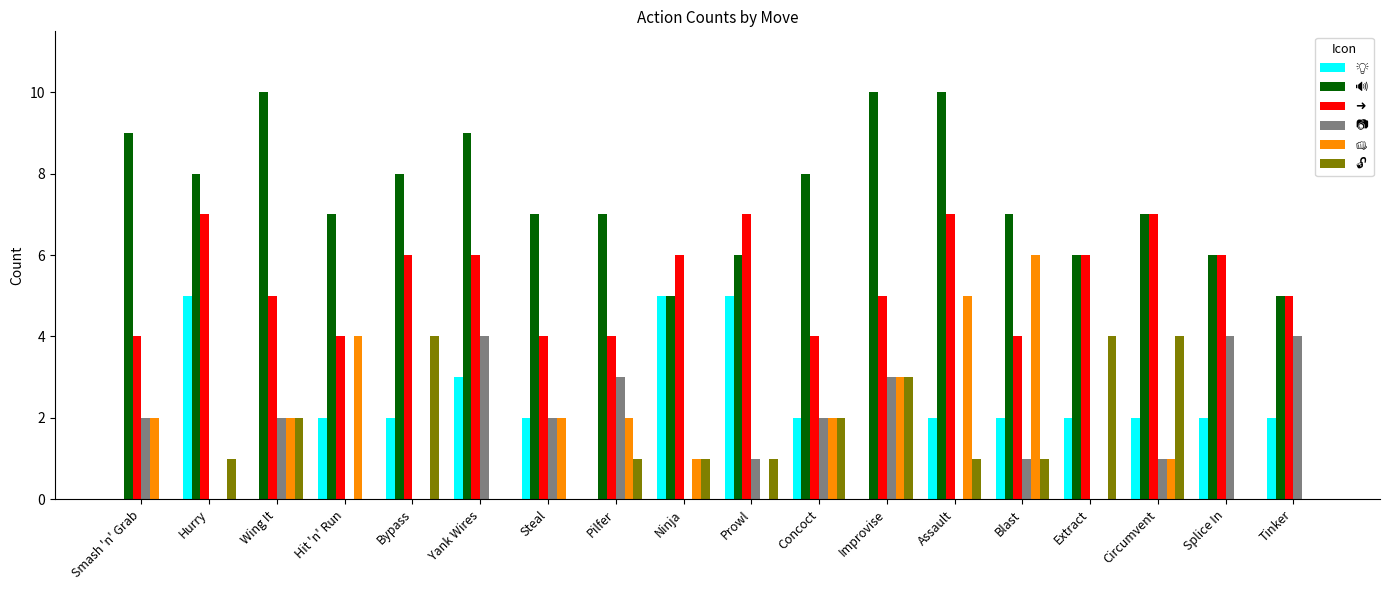

What is the total value across all series at Steal?

17